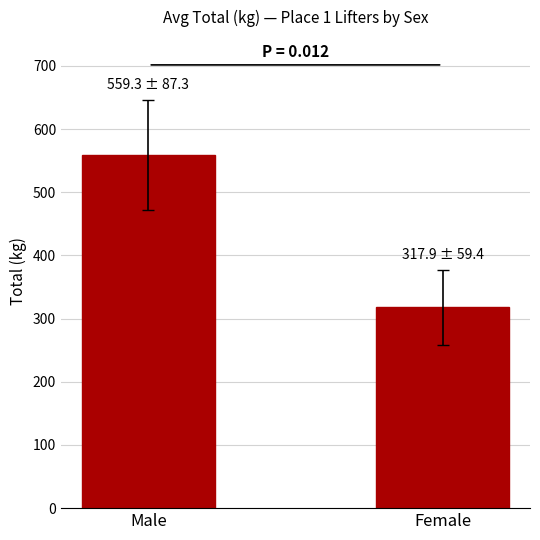

The value at Female is 179.8. True or false?

False